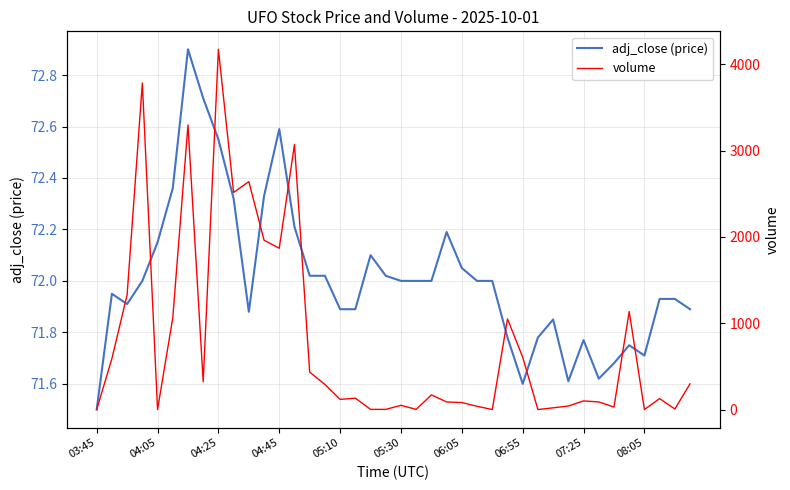

What is the sum of the adj_close (price) values at 36 and 34?

143.4